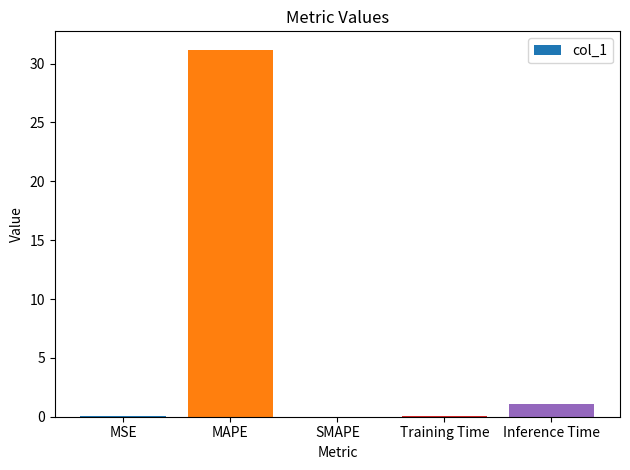

The value at Training Time is 0.1. True or false?

True